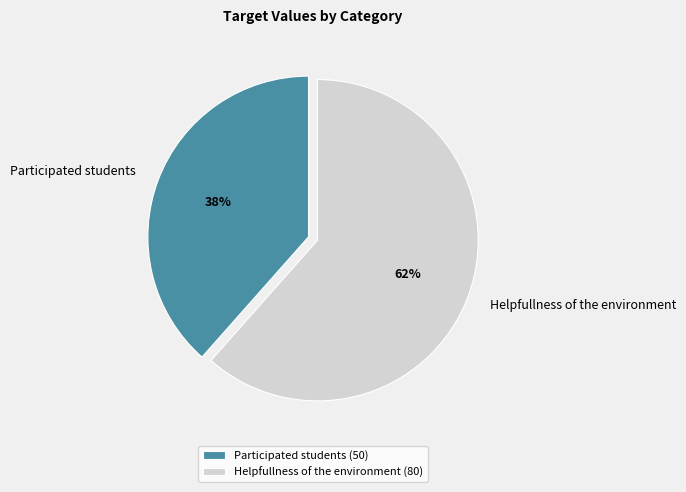

Is there a majority slice in this chart?

Yes